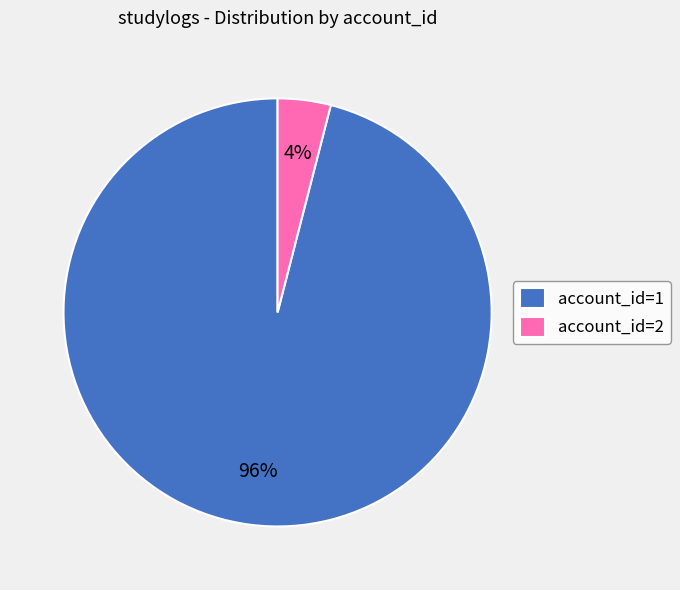

Rank the categories by value from highest to lowest.

account_id=1, account_id=2